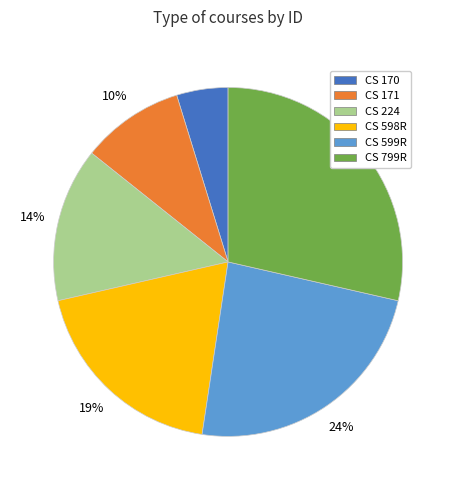

Which category has the biggest portion of the pie?

CS 799R